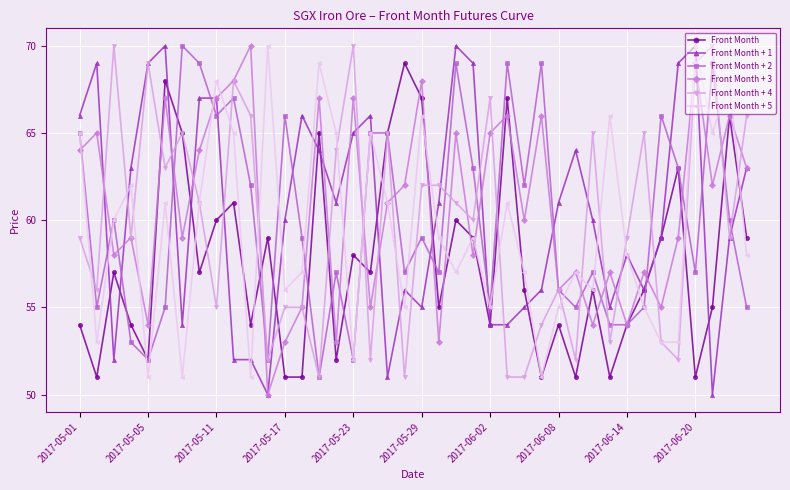

What is the minimum value for Front Month + 2?

51